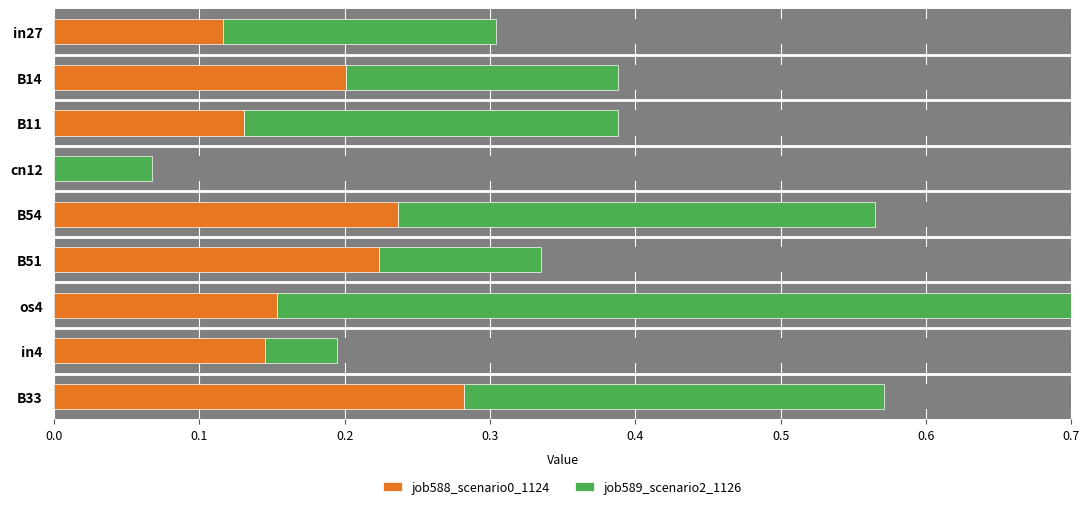

How many job588_scenario0_1124 values are between 0 and 1?

9